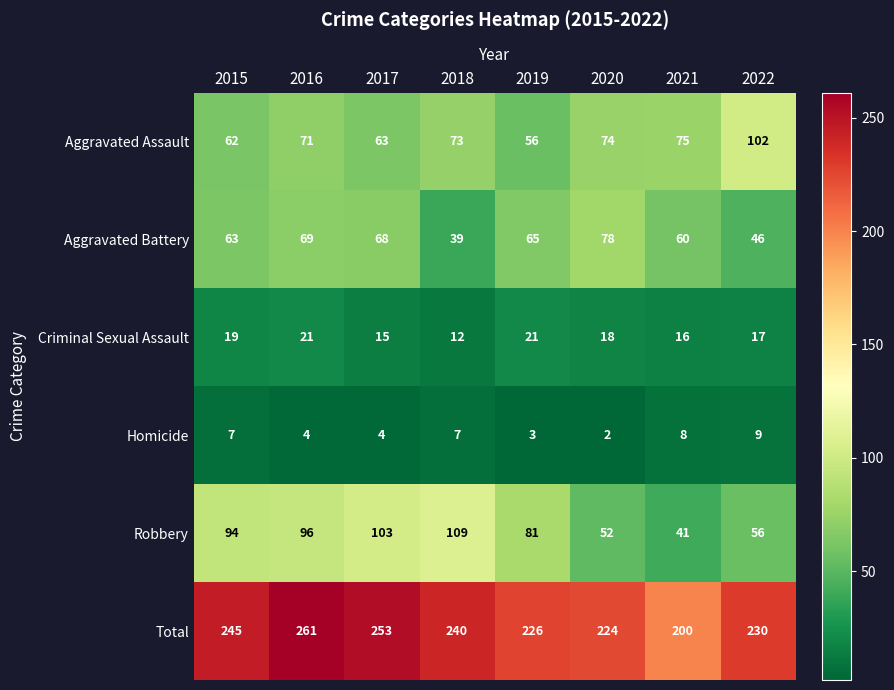

How many data points does each series have?

8